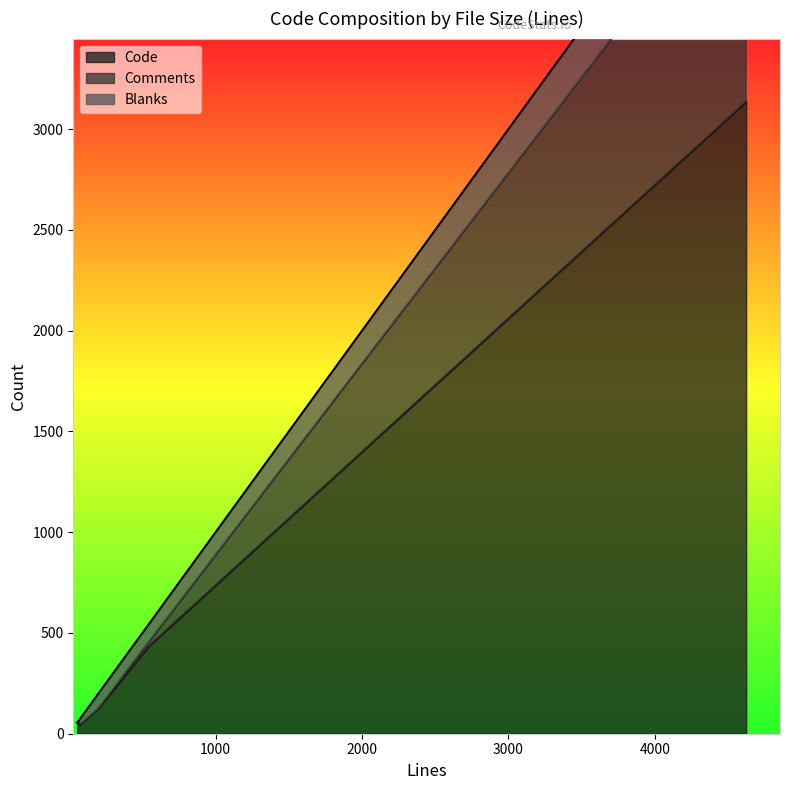

True or false: Comments has a value of 23 at 55.

False